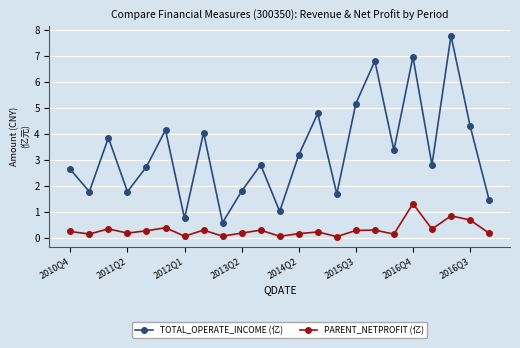

Count the number of data series in this chart.

2